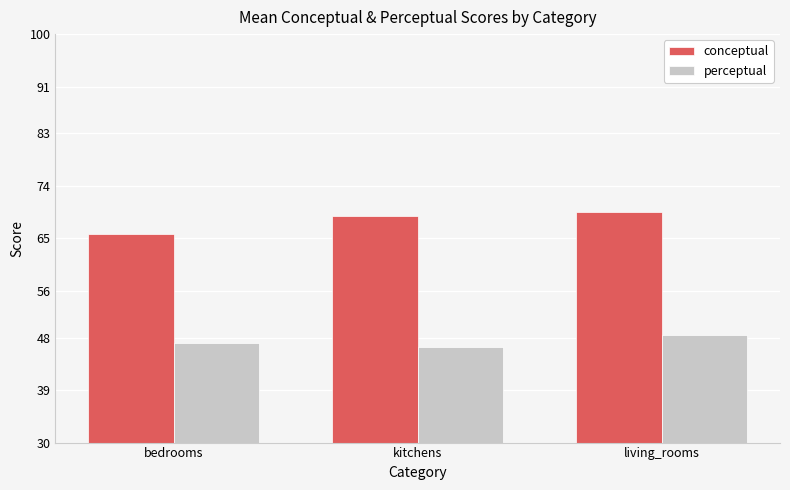

How many distinct data groups are displayed?

2